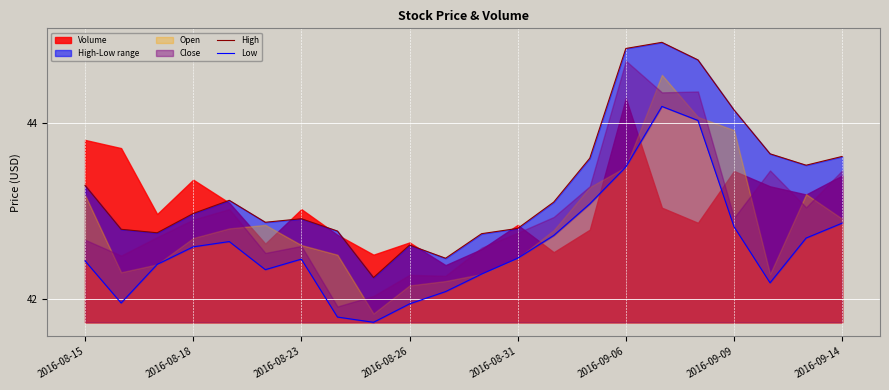

What is the value of the High point at the 4th from the left?

43.0